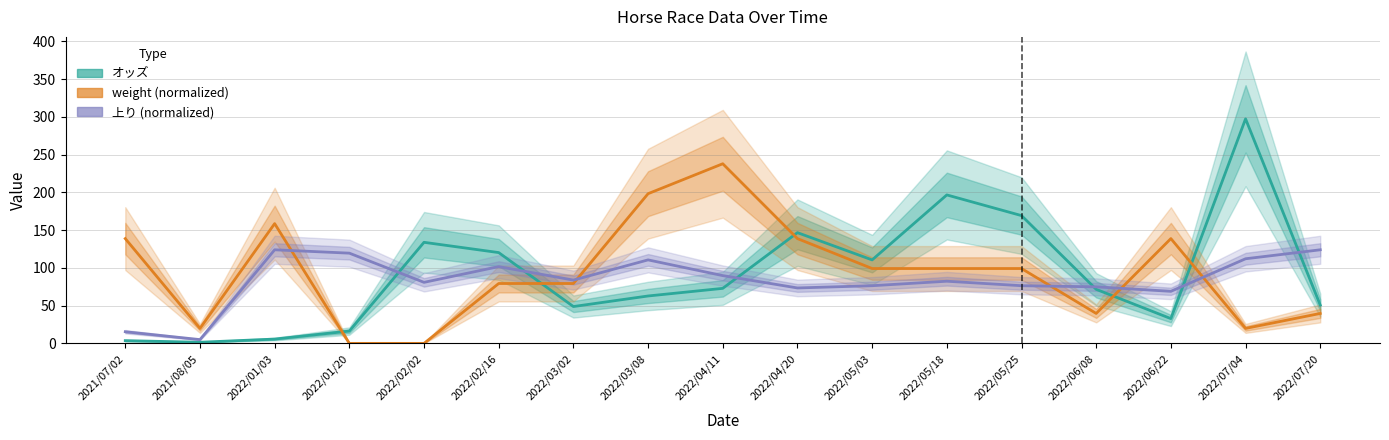

What is the difference between the second highest and second lowest values in the オッズ series?

193.1